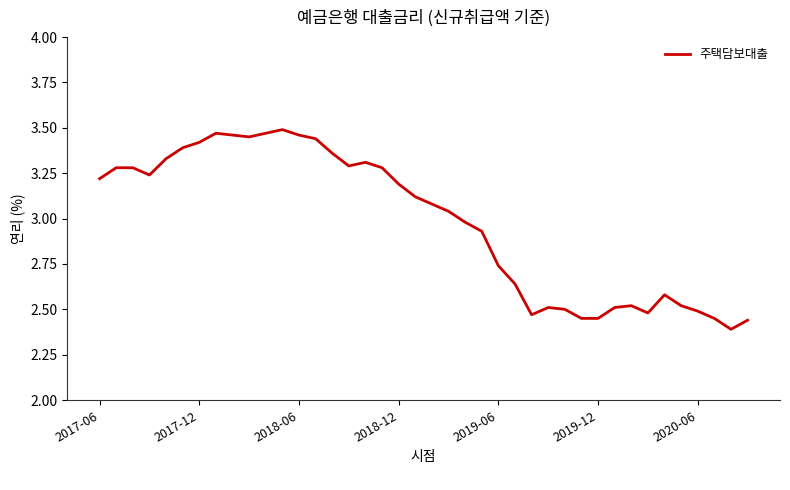

What is the difference between the maximum and minimum values?

1.1